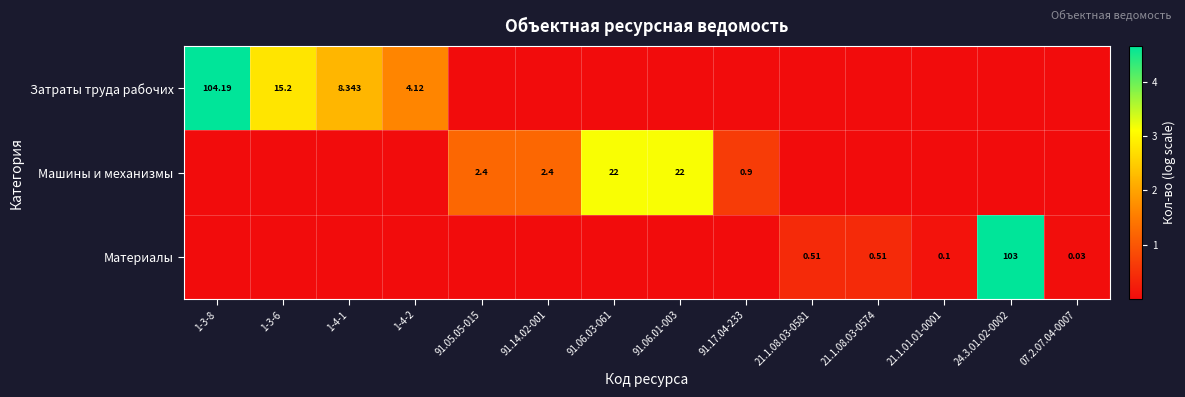

Is the value of Затраты труда рабочих at 1-4-2 greater than the value of Материалы at 24.3.01.02-0002?

No